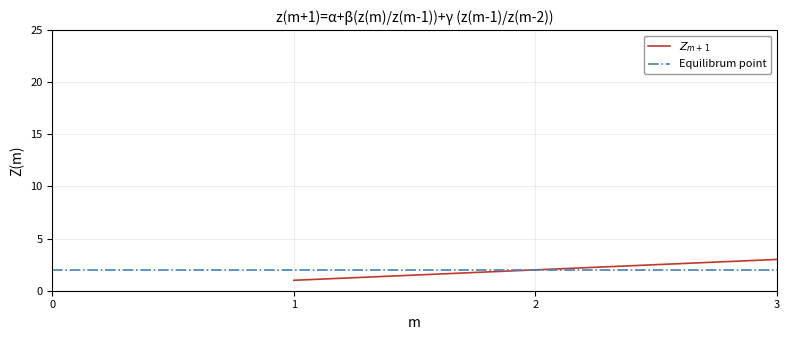

What is the change in value from 2 to 3?

+1